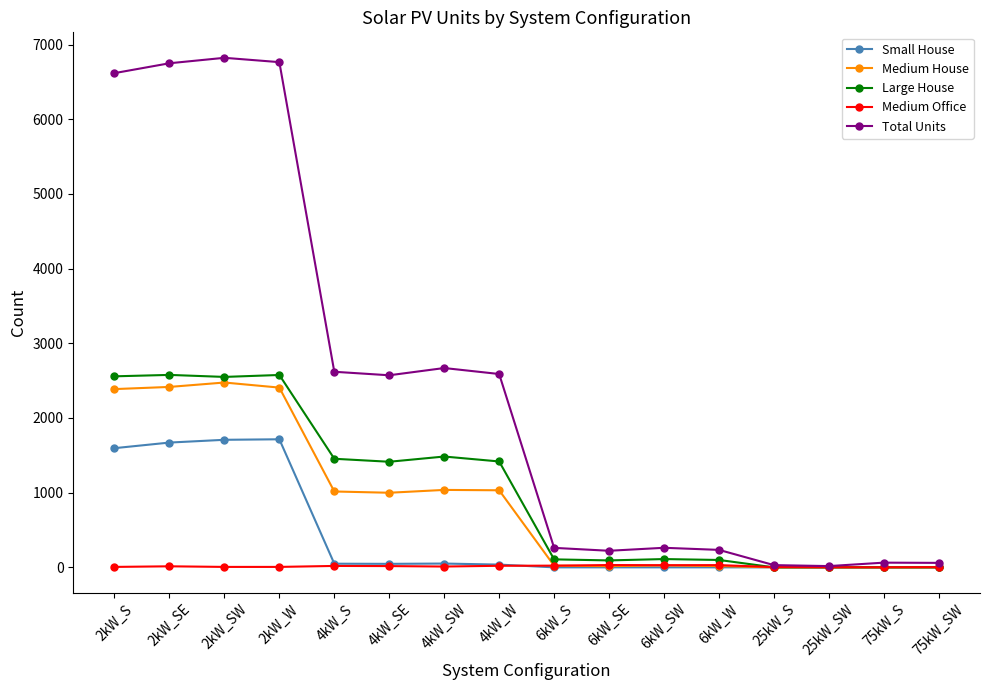

What is the greatest value displayed?

6823